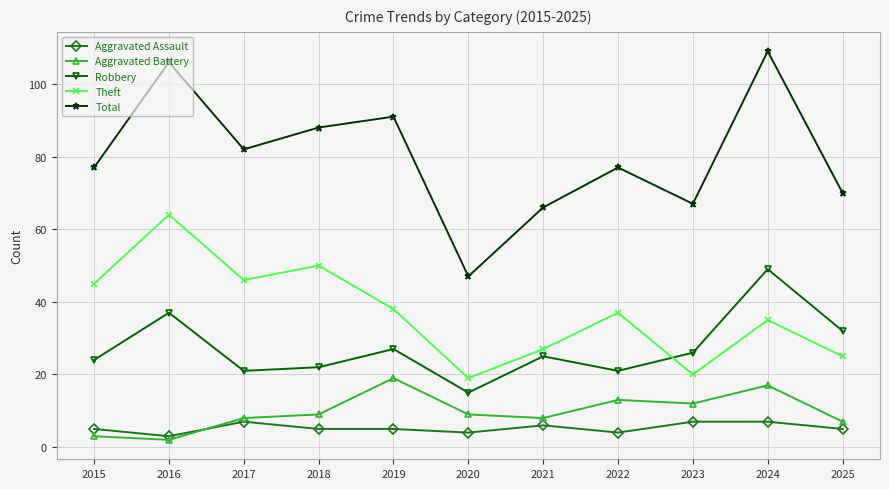

What are all the series names shown in the legend?

Aggravated Assault, Aggravated Battery, Robbery, Theft, Total